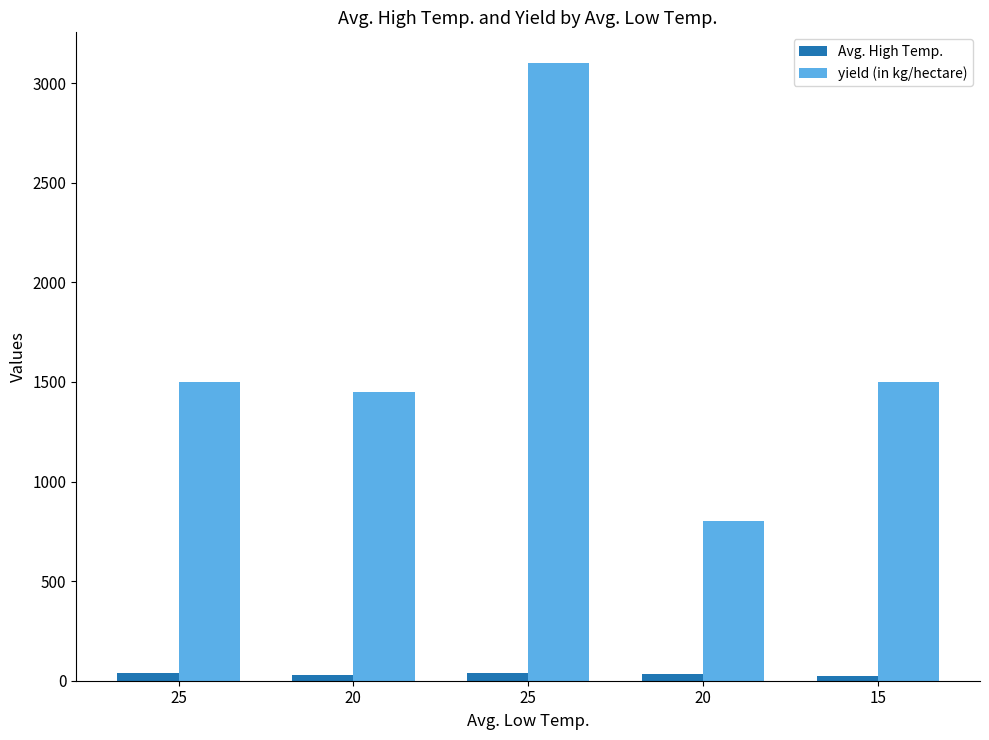

Rank the series at 15 from lowest to highest value.

Avg. High Temp., yield (in kg/hectare)